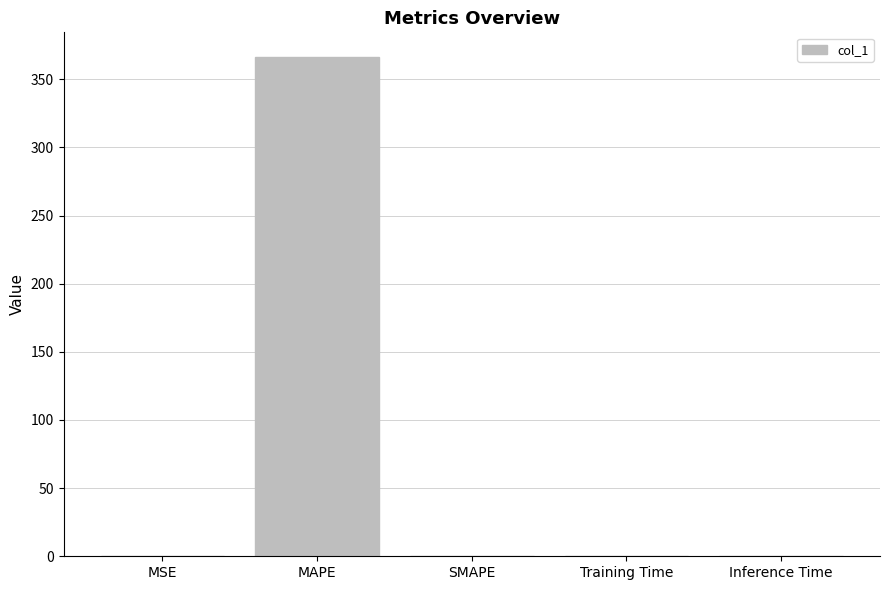

Is it true that the value at SMAPE is 0.0?

True